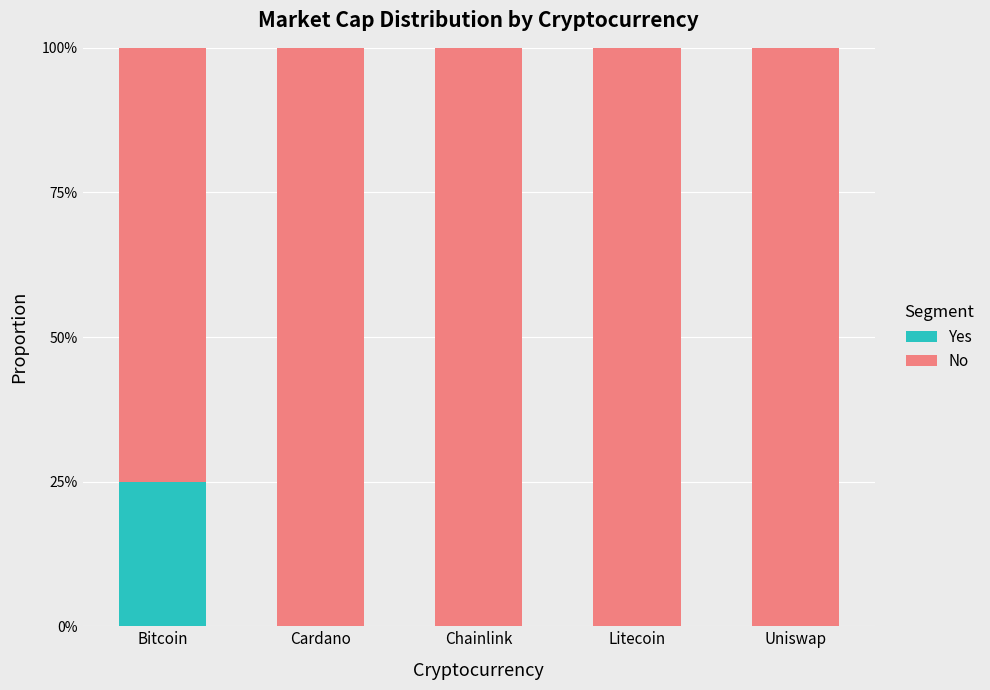

Between Bitcoin and Uniswap, which series saw the biggest shift?

Yes